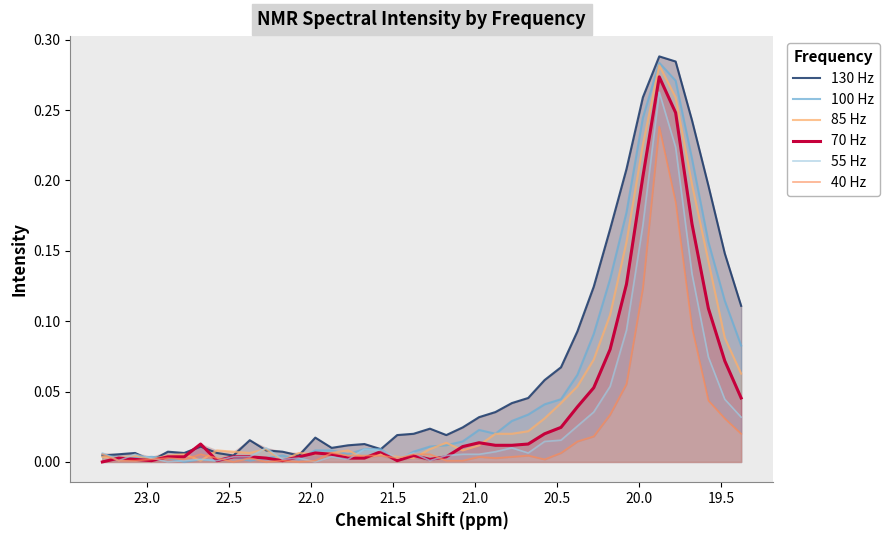

How many series are shown in this chart?

6